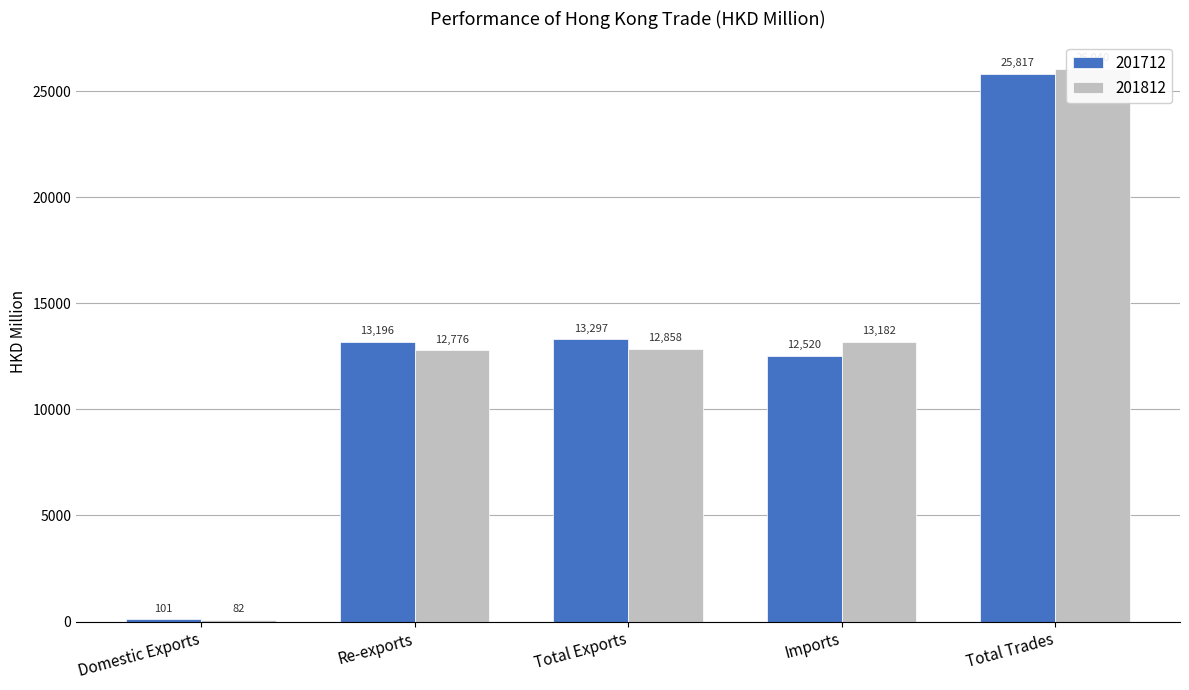

The value of 201712 at Imports is 19357.2. True or false?

False